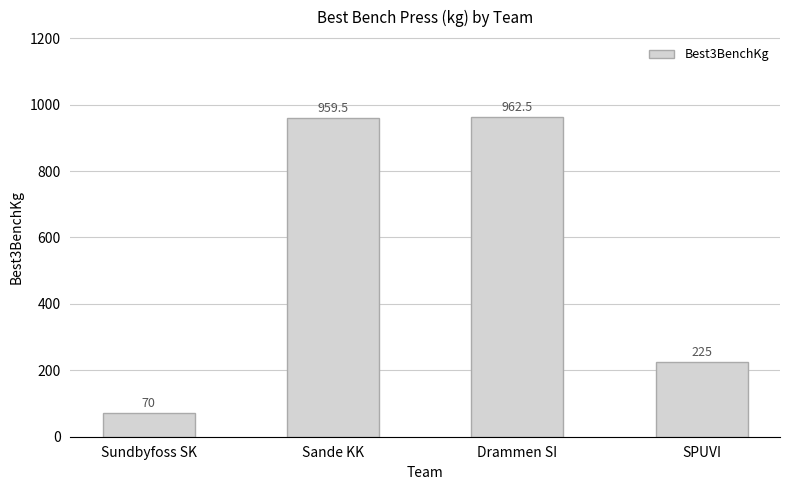

The chart shows a value of 1308.3 at Sande KK. True or false?

False